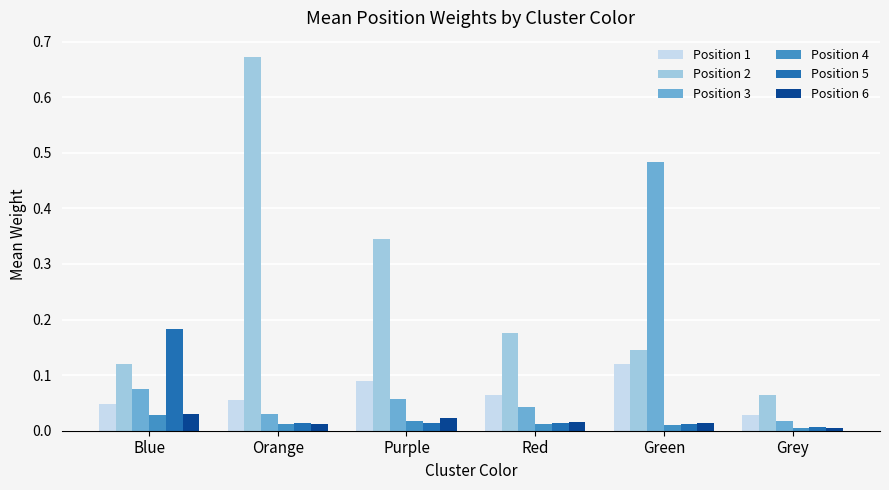

List the labels in order of Position 3 value, smallest first.

Grey, Orange, Red, Purple, Blue, Green